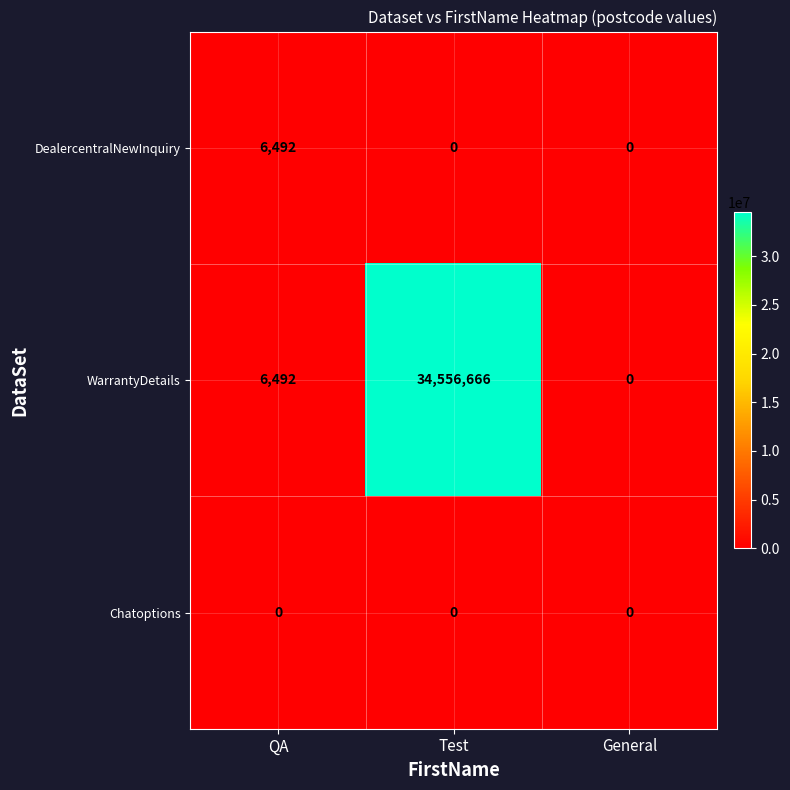

What is the average value of the DealercentralNewInquiry series?

2164